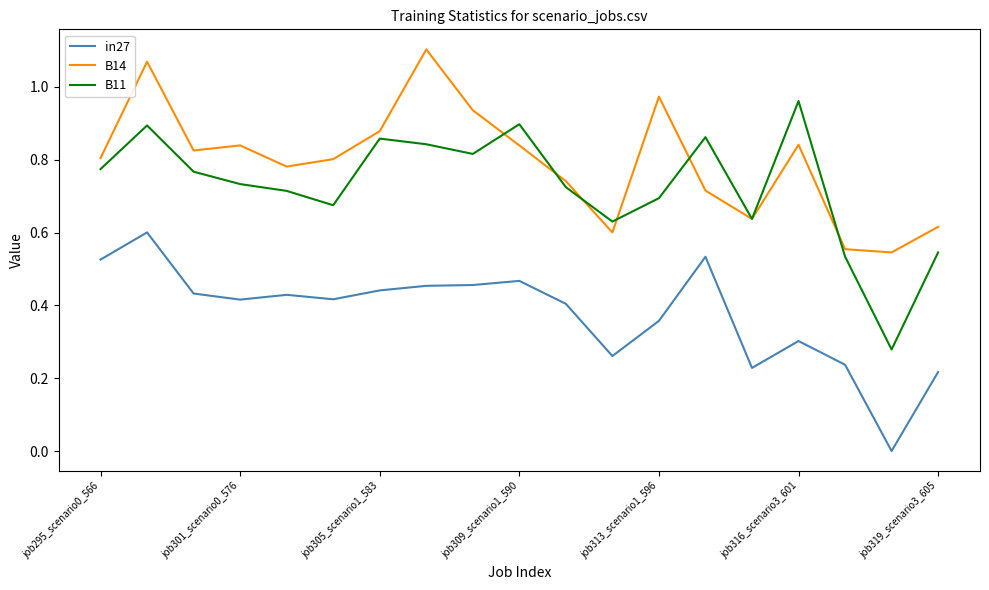

Rank the series by their maximum value, from highest to lowest.

B14, B11, in27